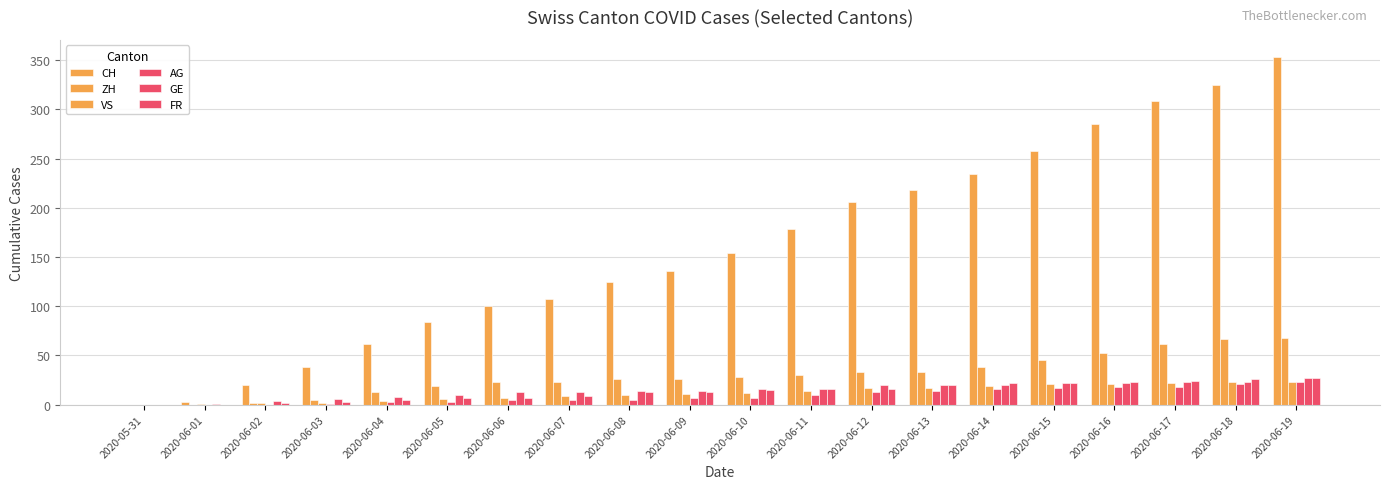

What is the label of the 20th bar from the right?

2020-05-31